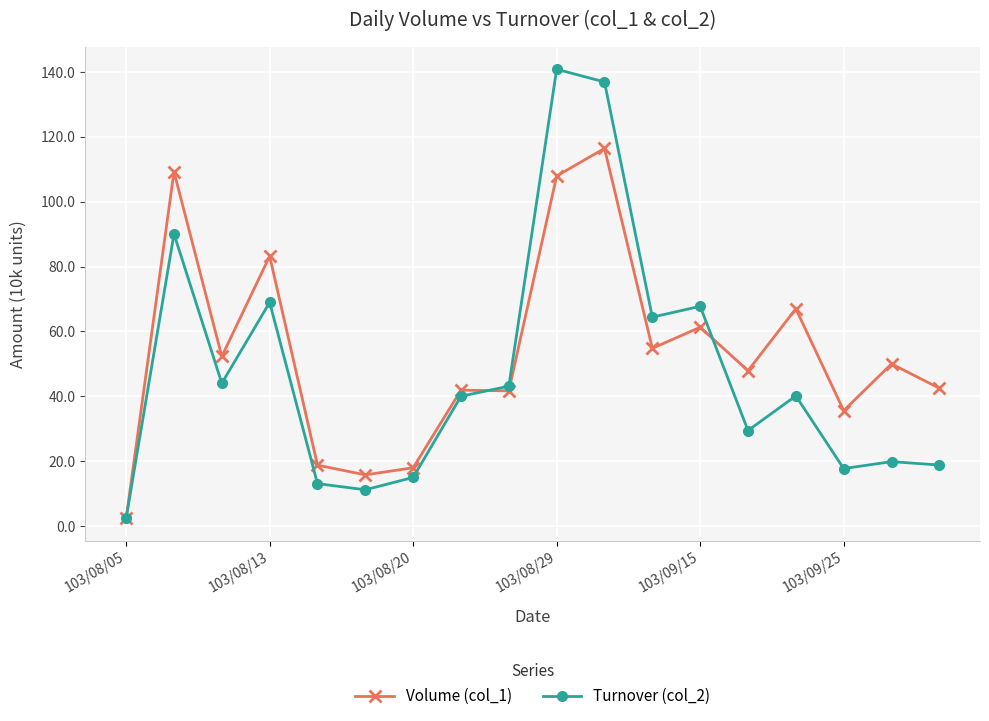

What is the maximum value for Turnover (col_2)?

140.8